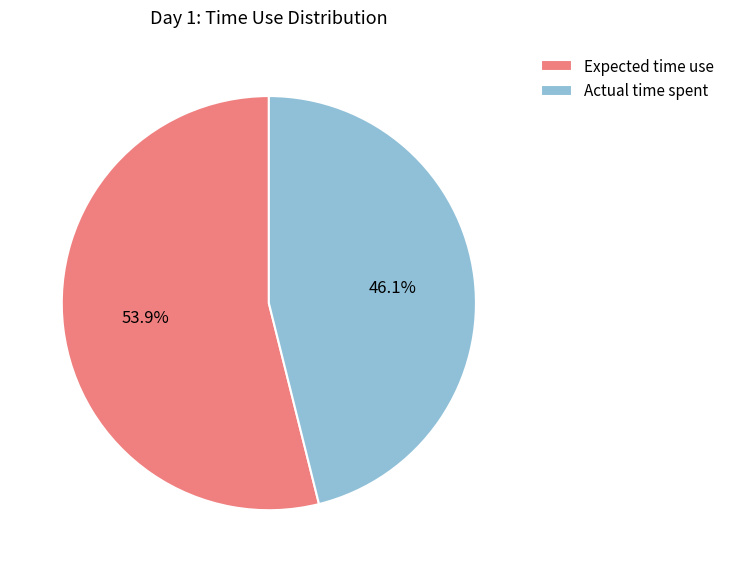

Is the sum of Actual time spent and Expected time use greater than half?

Yes